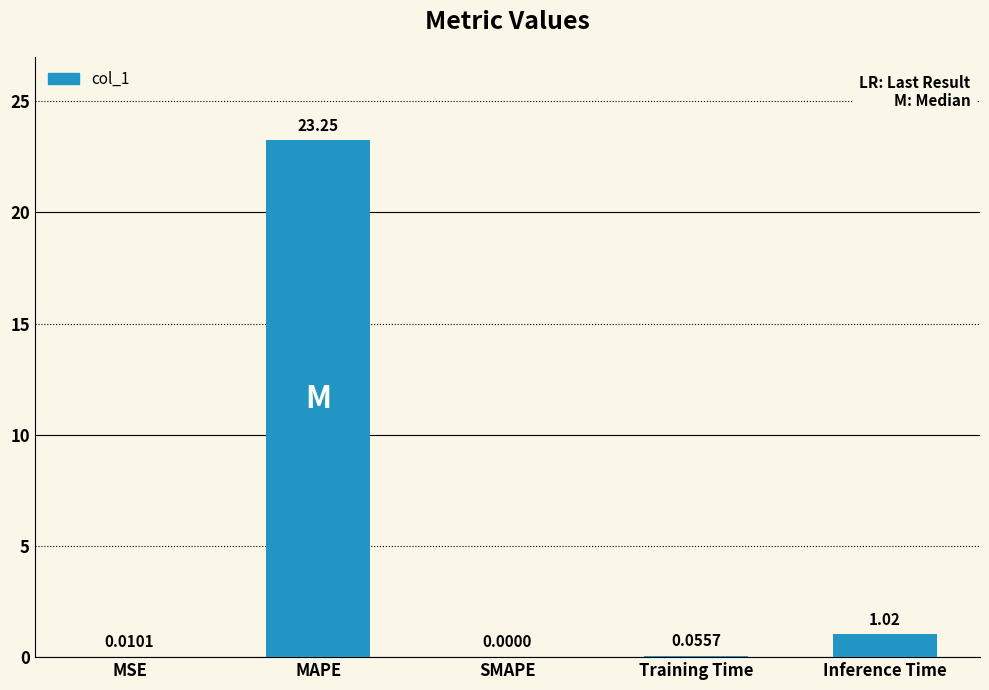

What is the sum of all values?

24.3